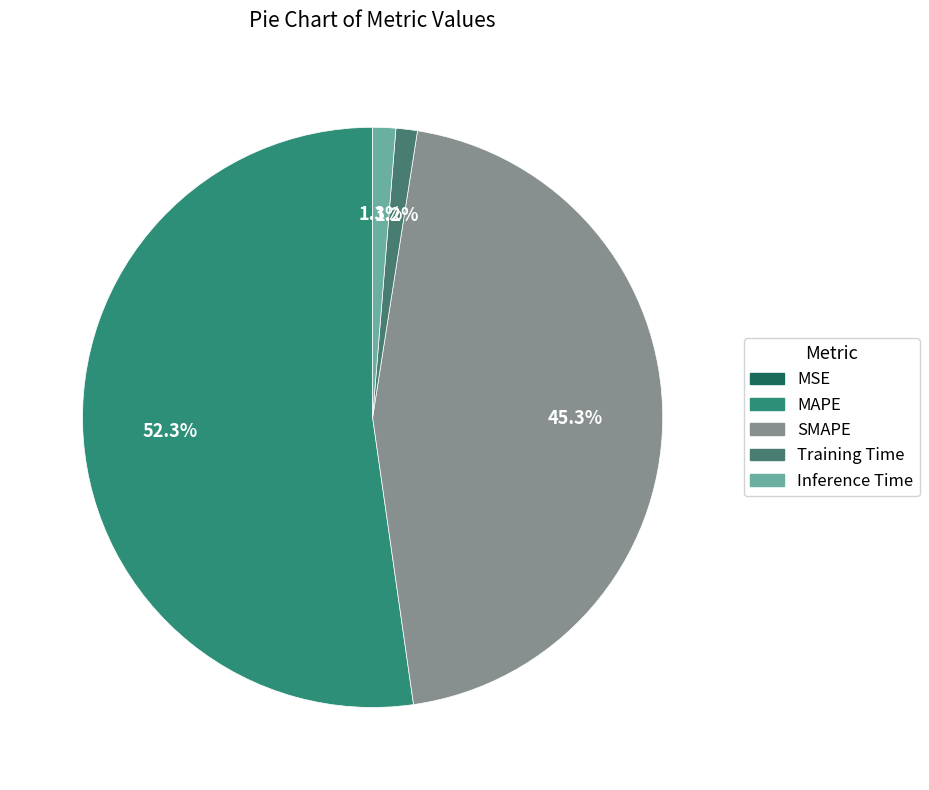

The SMAPE slice represents 45% of the pie. True or false?

True